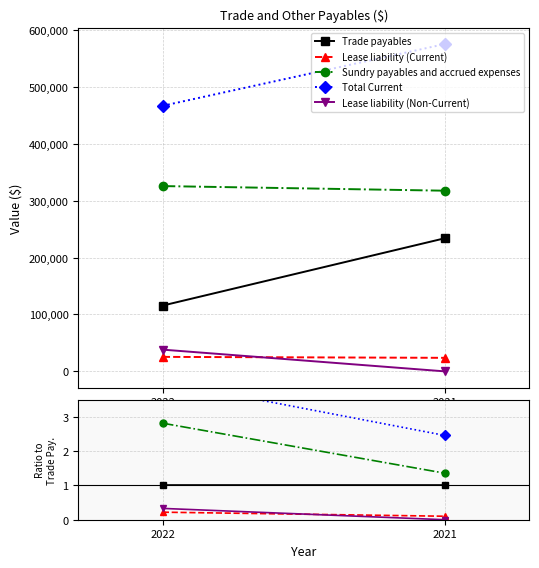

At how many categories does at least one series exceed 0?

2